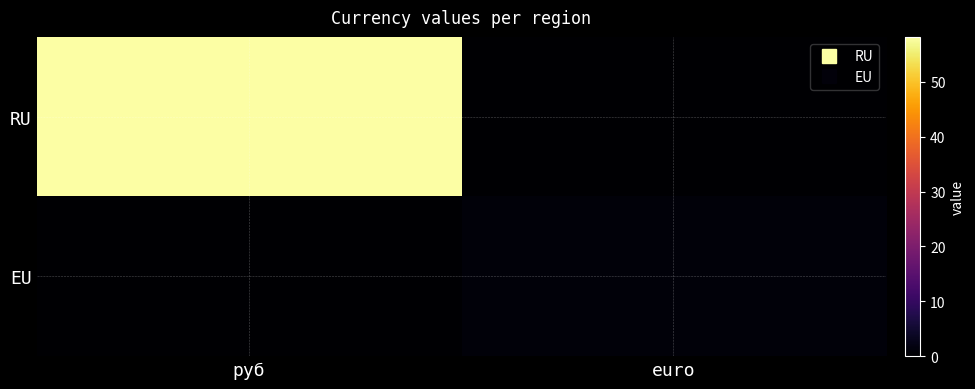

Reading left to right, list all the values displayed in this chart.

RU: руб=58.2	euro=0.0
EU: руб=0.0	euro=0.9